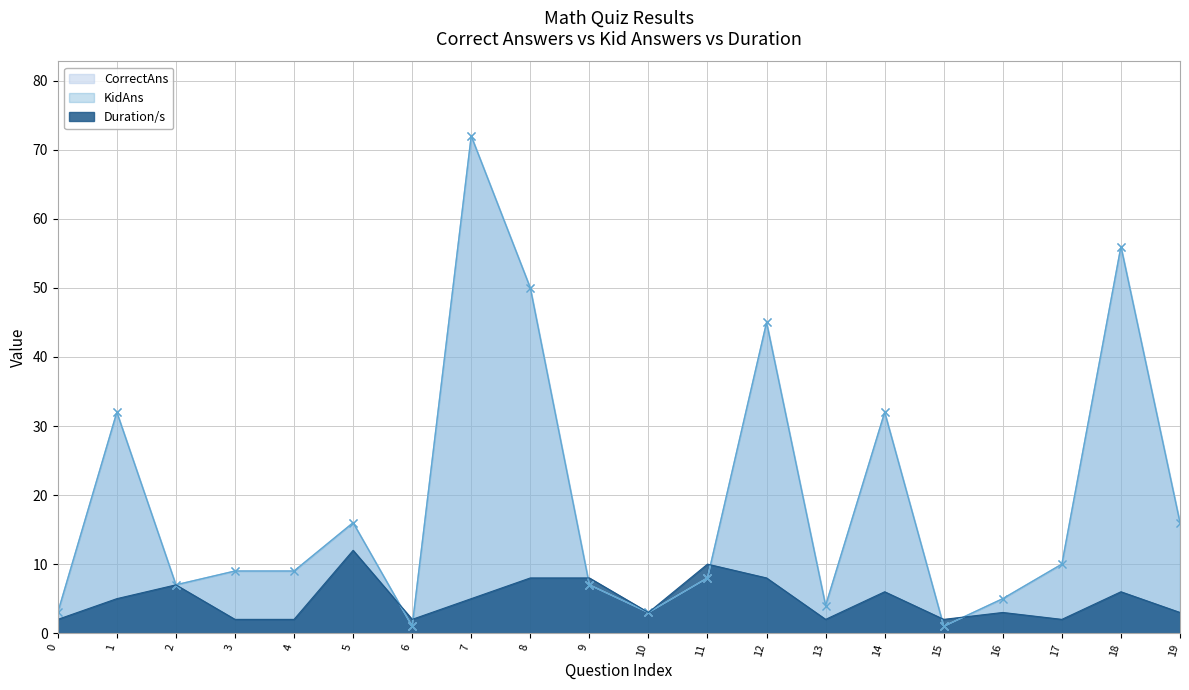

What is the sum of the KidAns values at 6 and 3?

10